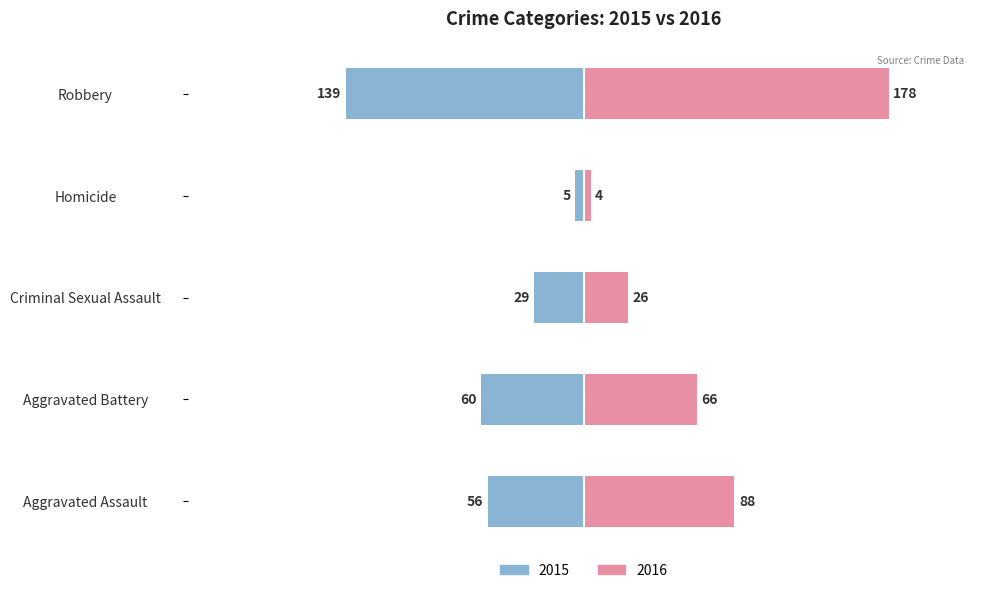

How many data points does each series have?

5